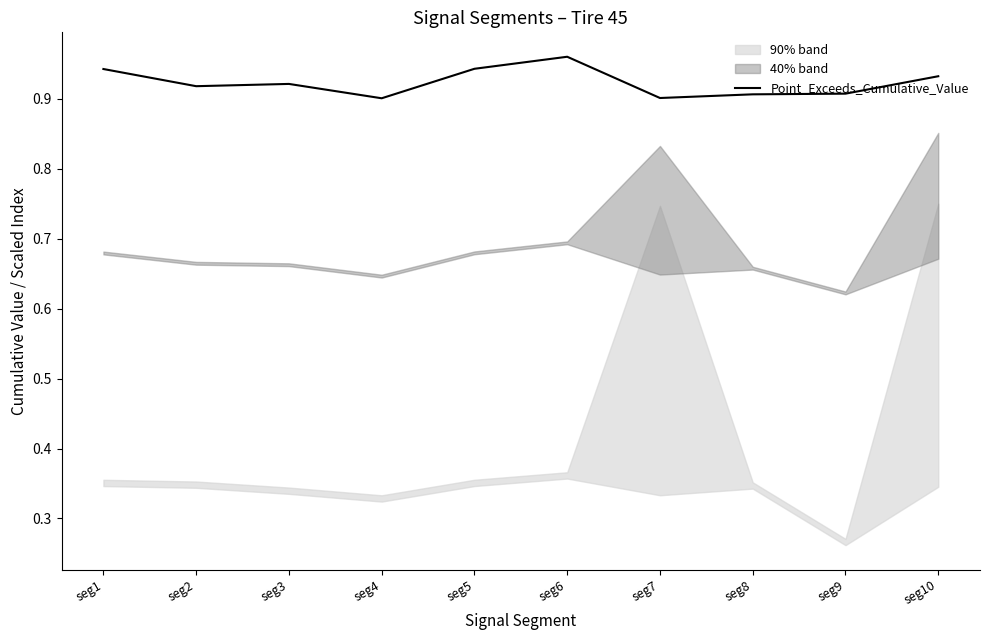

At which label is the value closest to 0?

seg4